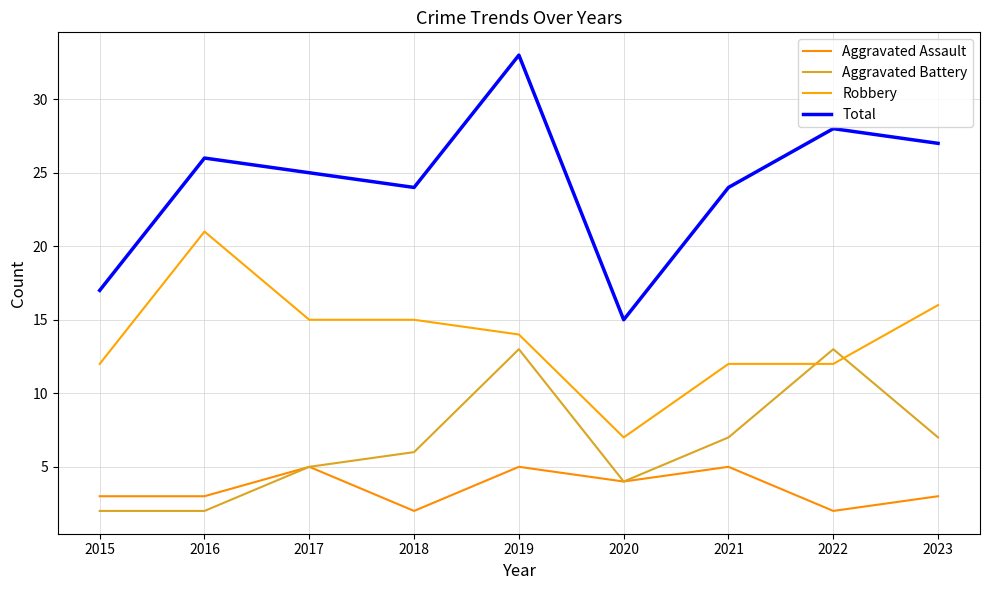

Does the chart have visible grid lines?

Yes